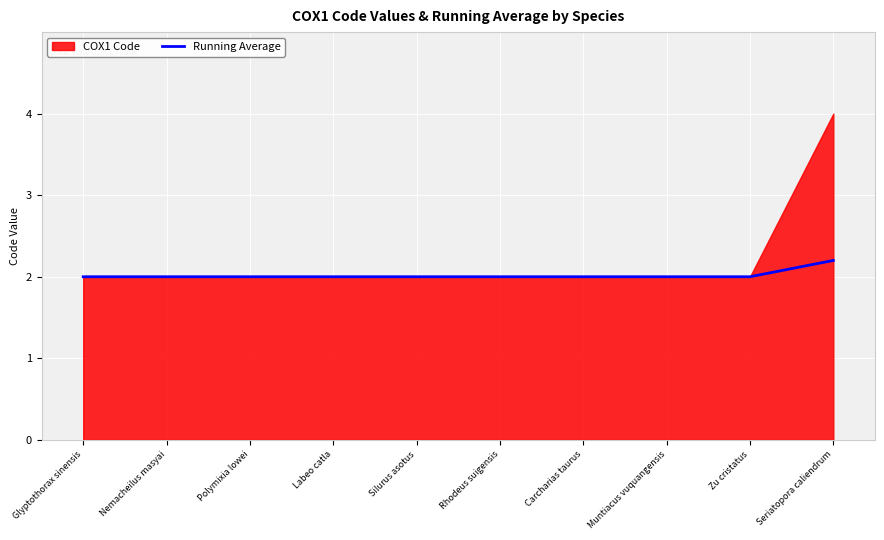

What is the minimum value for Running Average?

2.0